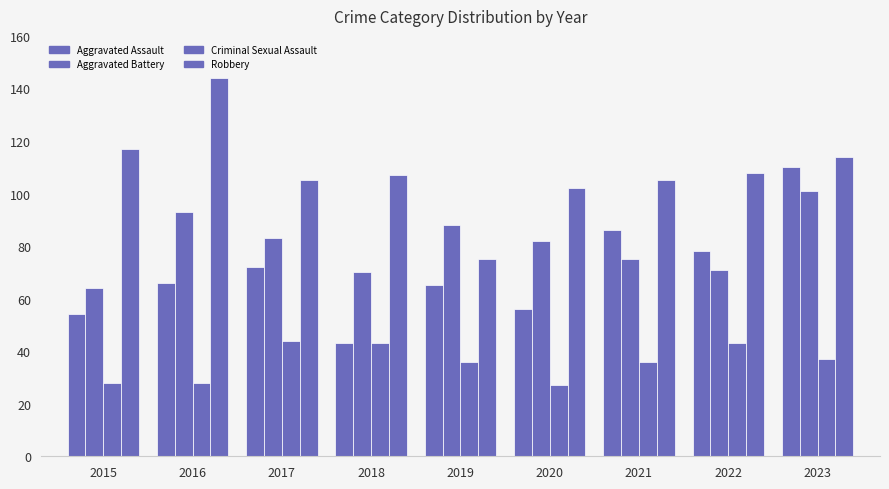

How many distinct data groups are displayed?

4